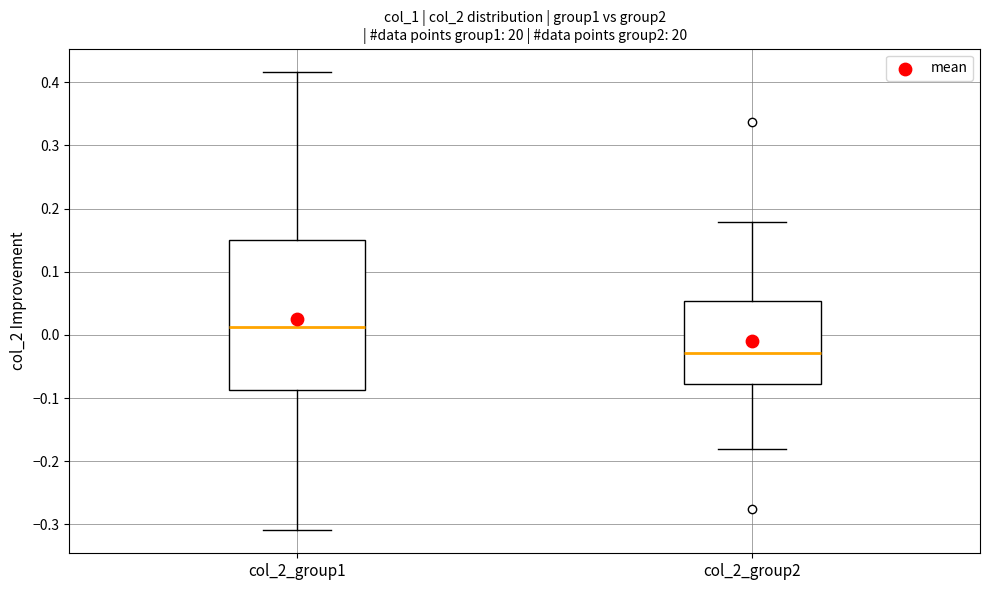

Reading left to right, transcribe this box plot: for each box, give where its median line is, the range the box spans, and where its two whiskers end, as read against the y-axis. The values are not printed on the chart, so give them approximately, as read against the axis.

col_2_group1: median 0.01, box -0.09 to 0.15, whiskers -0.31 to 0.42
col_2_group2: median -0.03, box -0.08 to 0.05, whiskers -0.18 to 0.18